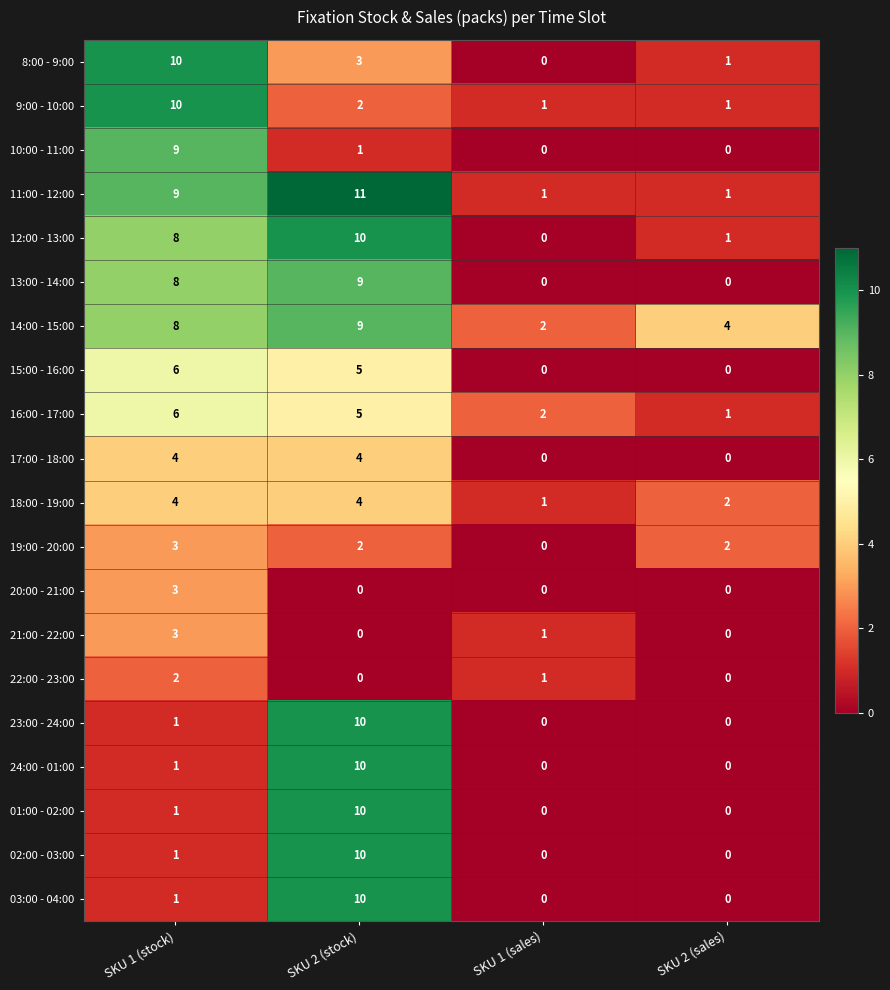

Count the 20:00 - 21:00 values in the range 0 to 3.

4